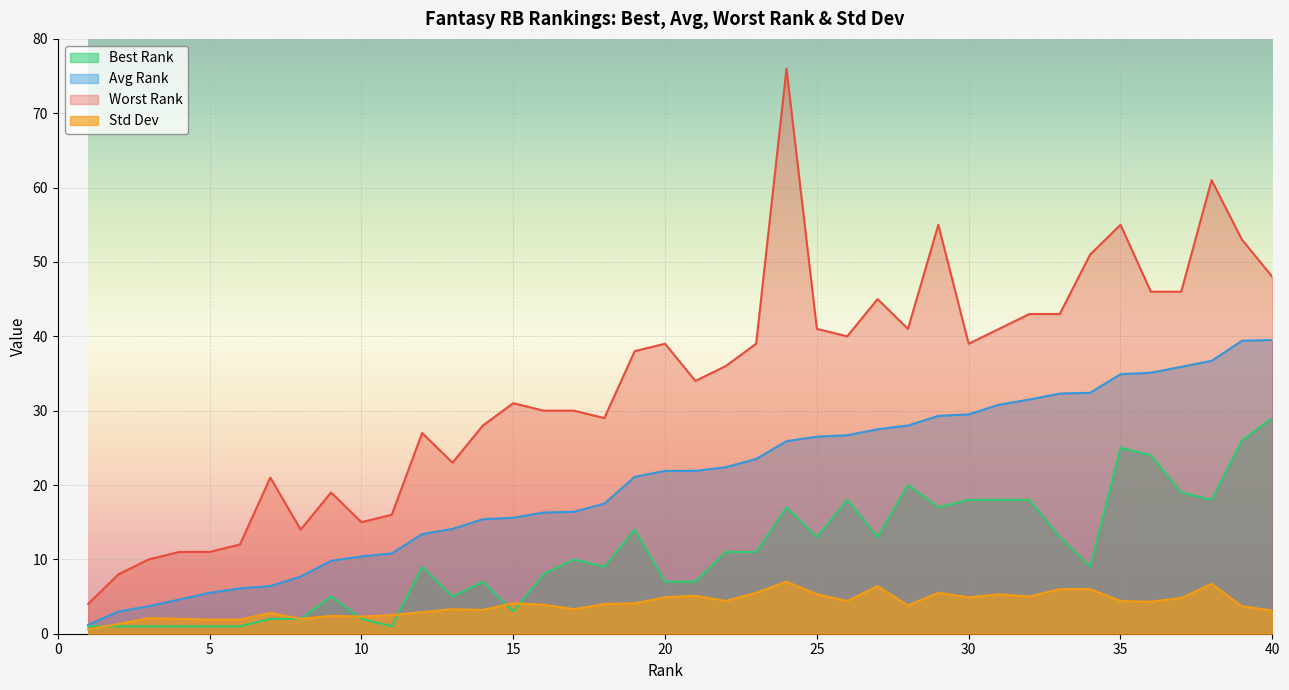

Reading left to right, transcribe all the data shown in this chart.

Best Rank: 1.0	1.0	1.0	1.0	1.0	1.0	2.0	2.0	5.0	2.0	1.0	9.0	5.0	7.0	3.0	8.0	10.0	9.0	14.0	7.0	7.0	11.0	11.0	17.0	13.0	18.0	13.0	20.0	17.0	18.0	18.0	18.0	13.0	9.0	25.0	24.0	19.0	18.0	26.0	29.0
Avg Rank: 1.2	3.0	3.7	4.6	5.5	6.1	6.4	7.7	9.8	10.4	10.8	13.4	14.1	15.4	15.6	16.3	16.4	17.5	21.1	21.9	21.9	22.4	23.5	25.9	26.5	26.7	27.5	28.0	29.3	29.5	30.8	31.5	32.3	32.4	34.9	35.1	35.9	36.7	39.4	39.5
Worst Rank: 4.0	8.0	10.0	11.0	11.0	12.0	21.0	14.0	19.0	15.0	16.0	27.0	23.0	28.0	31.0	30.0	30.0	29.0	38.0	39.0	34.0	36.0	39.0	76.0	41.0	40.0	45.0	41.0	55.0	39.0	41.0	43.0	43.0	51.0	55.0	46.0	46.0	61.0	53.0	48.0
Std Dev: 0.6	1.3	2.1	2.0	1.9	1.9	2.8	2.0	2.4	2.3	2.5	2.9	3.3	3.2	4.1	3.9	3.3	4.0	4.1	4.9	5.1	4.4	5.5	7.0	5.3	4.4	6.4	3.8	5.5	4.9	5.3	5.0	6.0	6.0	4.4	4.3	4.8	6.7	3.7	3.1